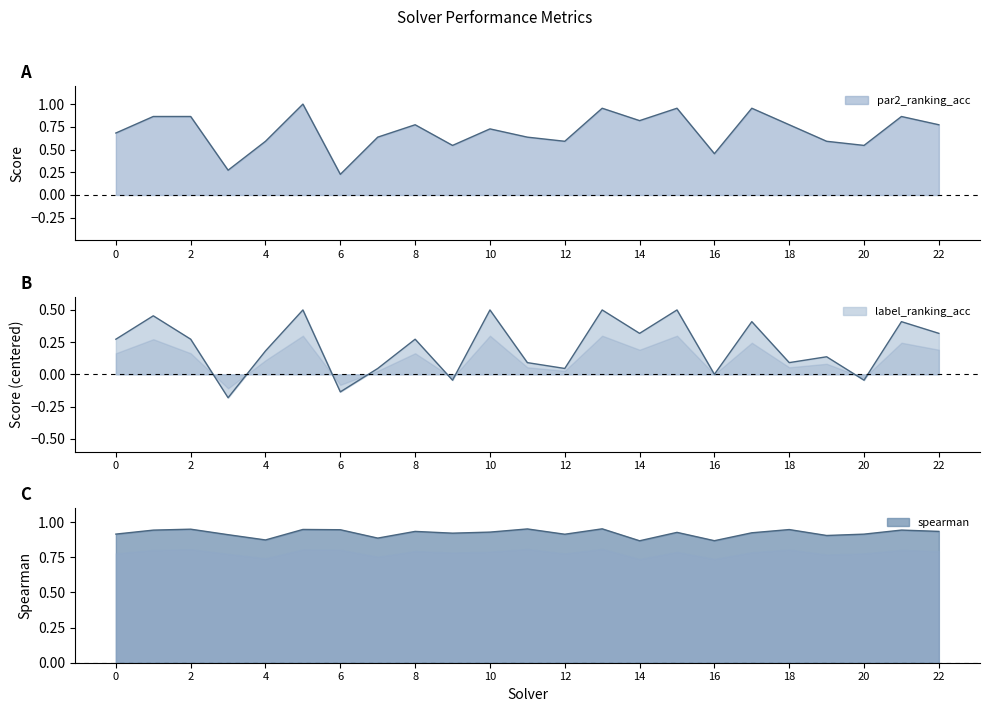

The value of spearman at 9 is 0.9. True or false?

True